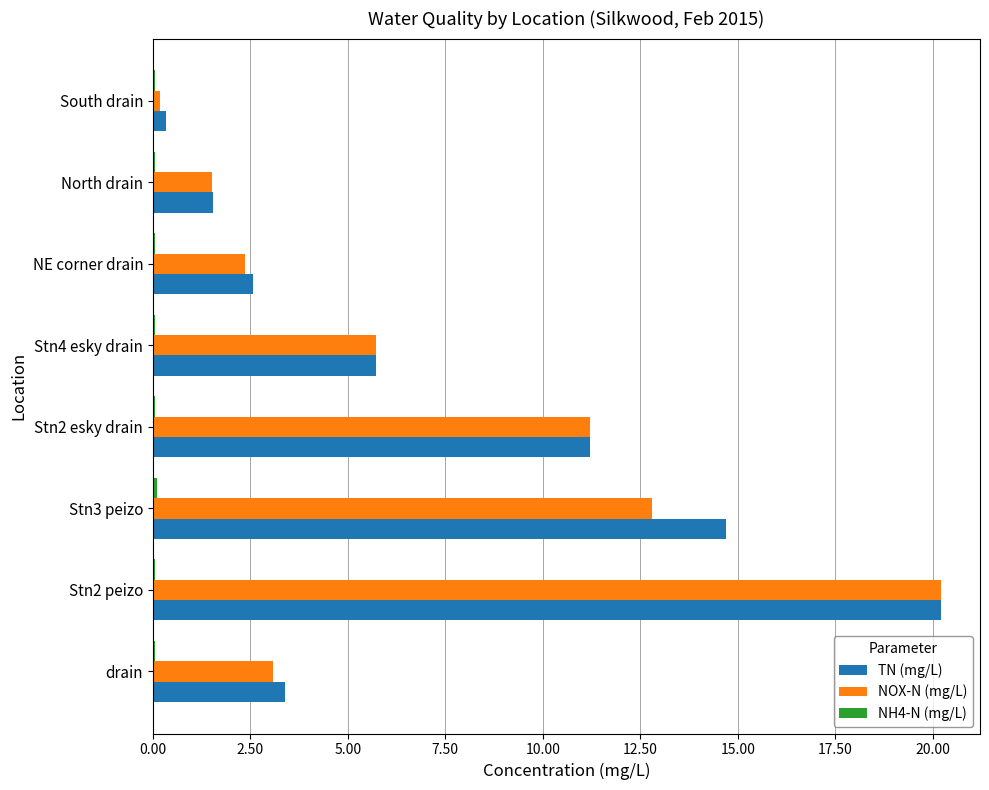

At which label is NOX-N (mg/L) closest to 10?

Stn2 esky drain